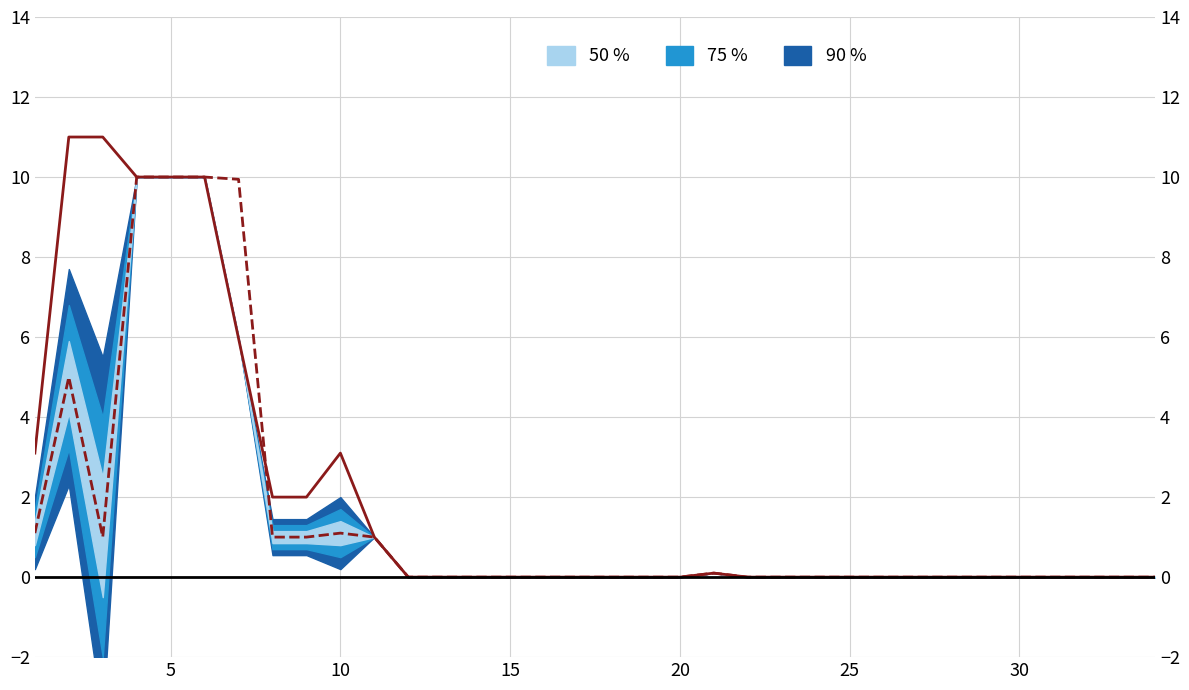

Is it true that Facility Global Current equals -5.4 at 30?

False